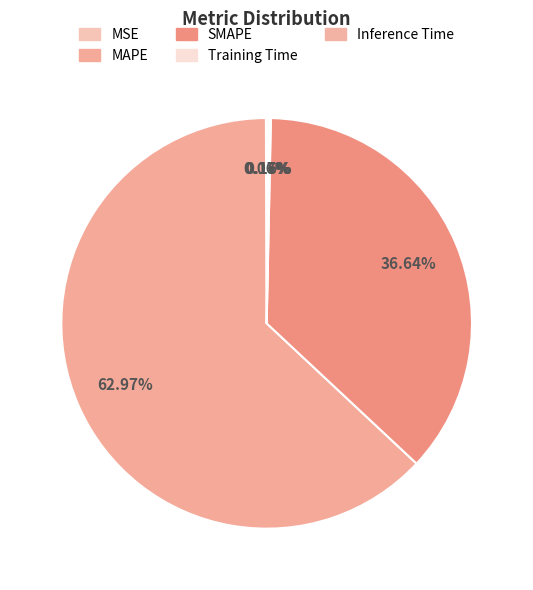

What is the total percentage of SMAPE and MAPE?

99.6%